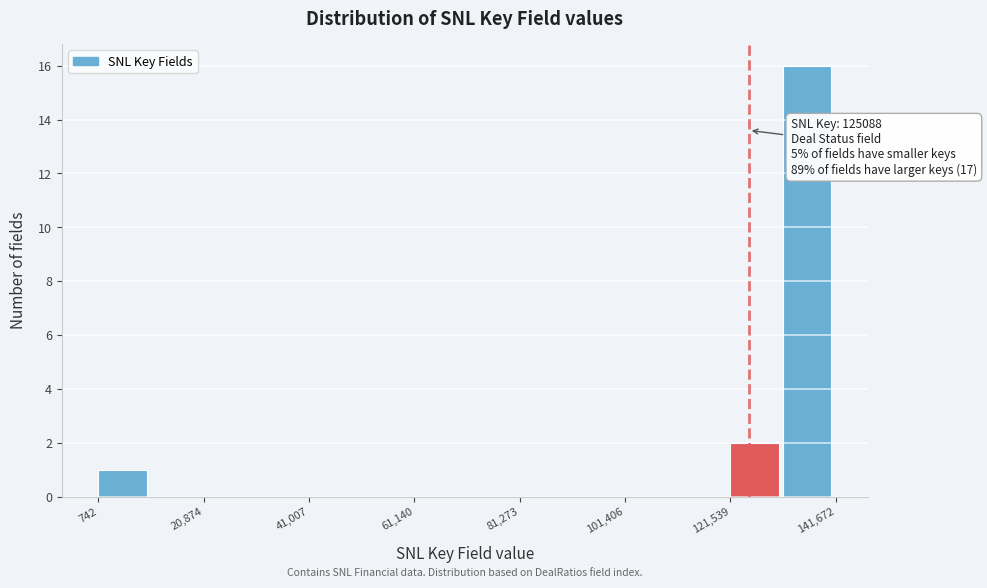

Around what value on the x-axis is the tallest bar? Give the approximate position of its centre, as read against the axis.

135000